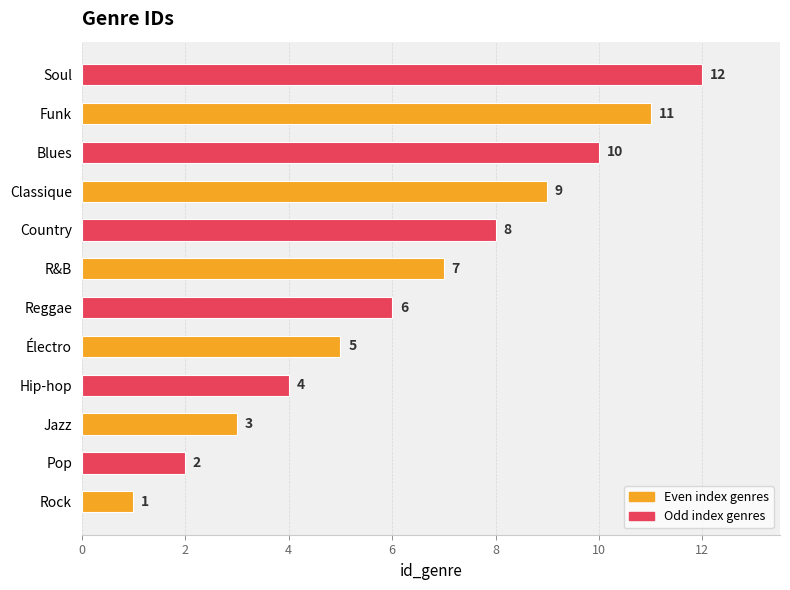

What is the change in value from Pop to R&B?

+5